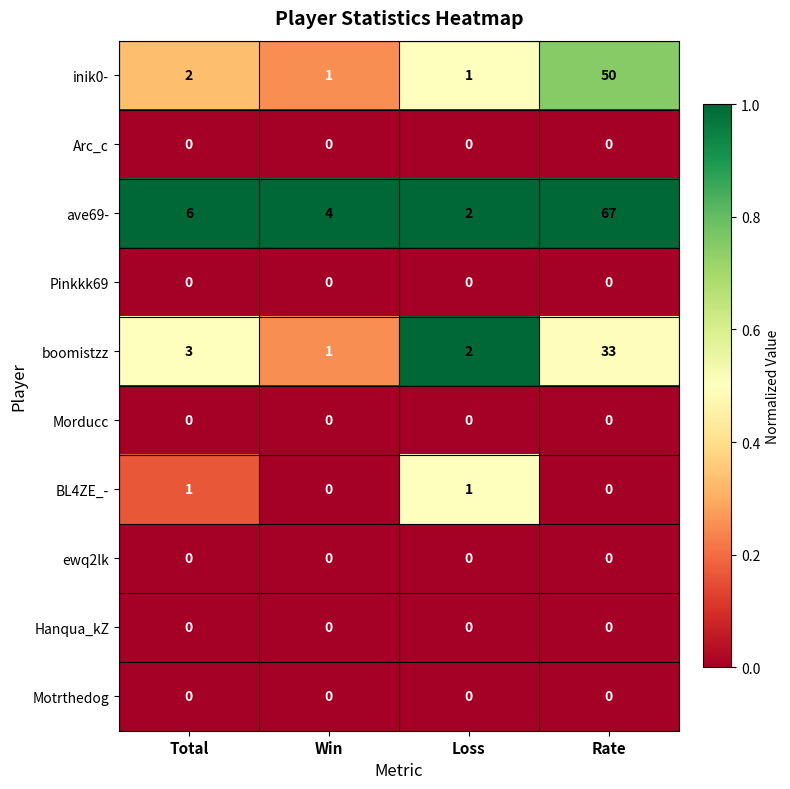

Which series has the largest range (max minus min)?

ave69-